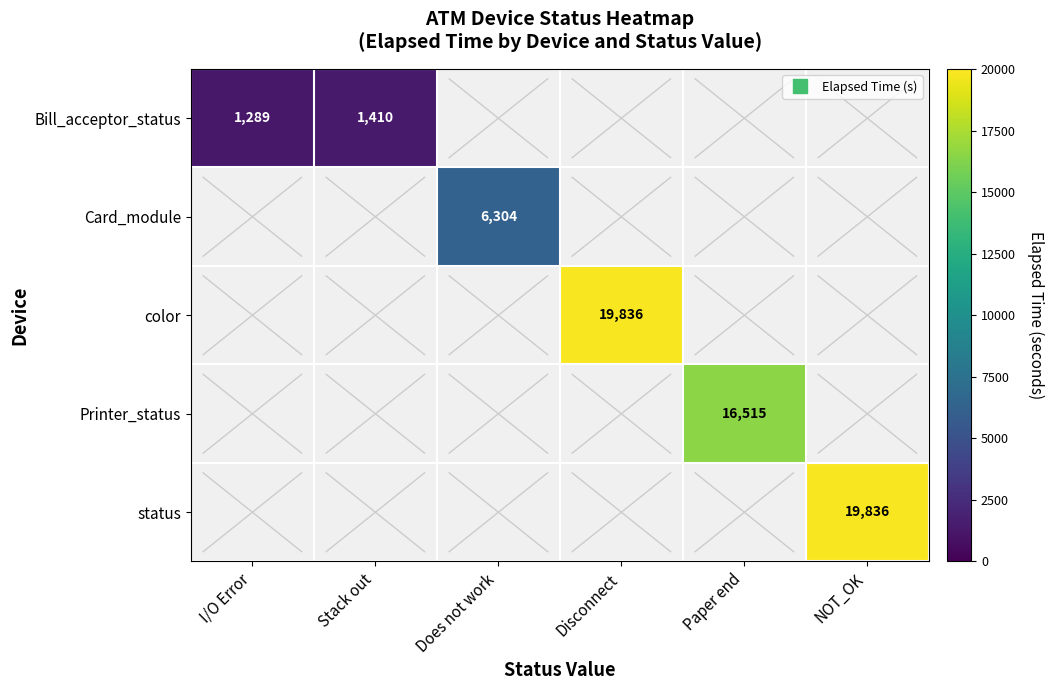

Which series has the largest range (max minus min)?

Bill_acceptor_status